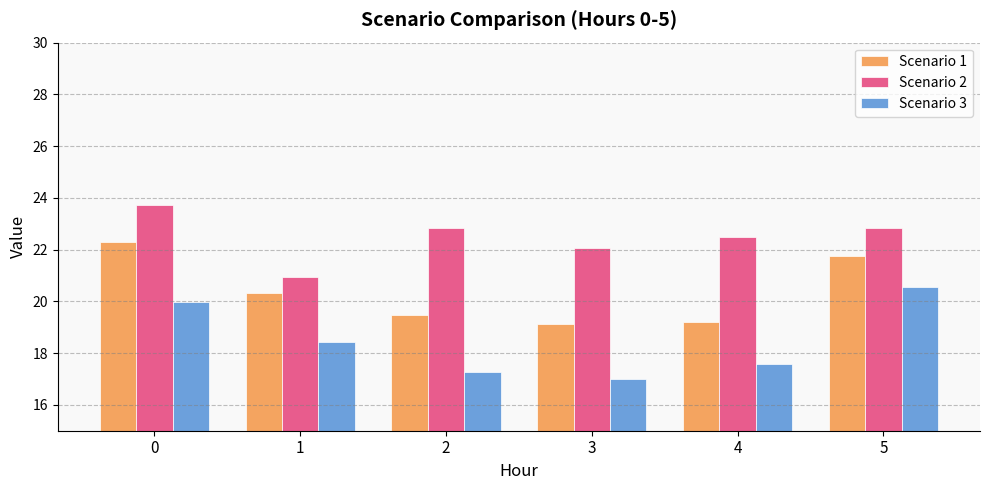

What is the value of the Scenario 2 bar at the 4th from the left?

22.1